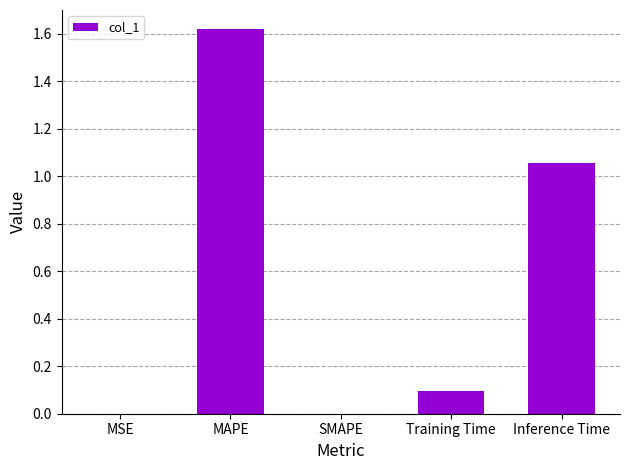

What is the sum of the values at Training Time and MAPE?

1.7